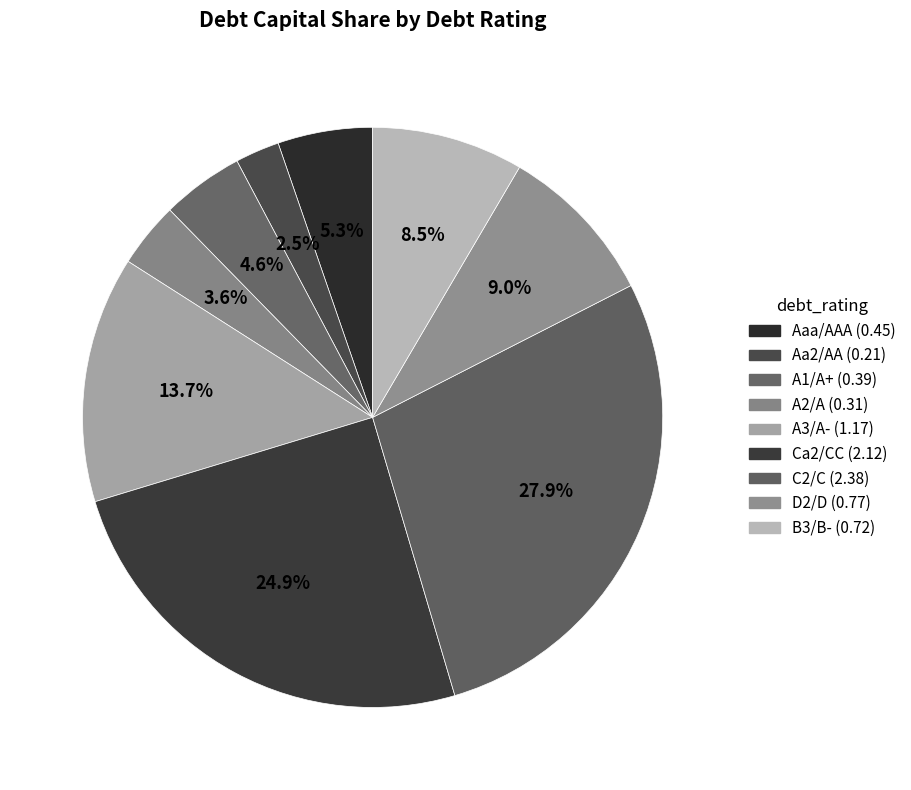

How many segments does this pie chart have?

9